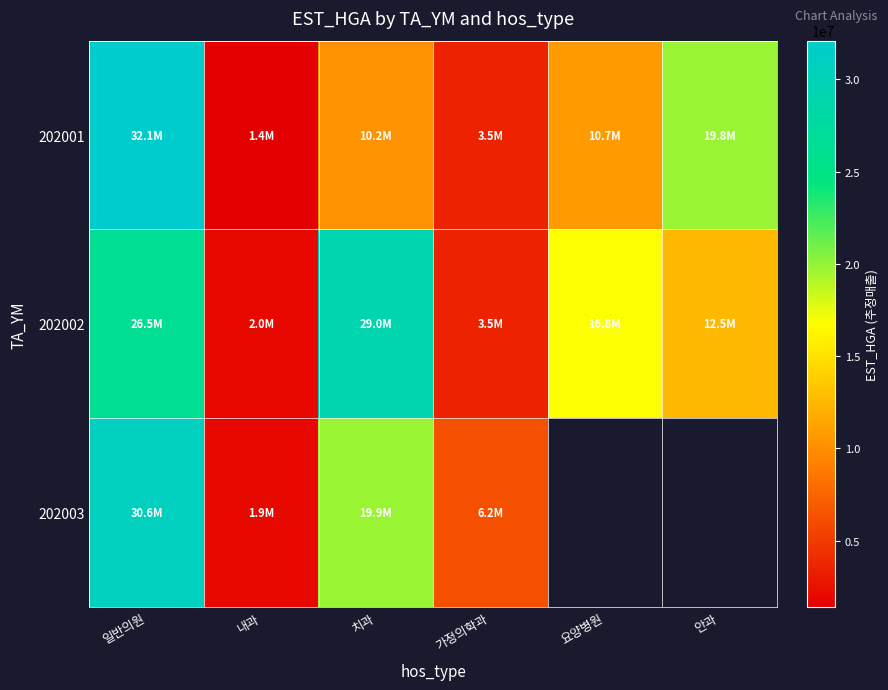

Is it true that 202001 equals 1407434.0 at 내과?

True